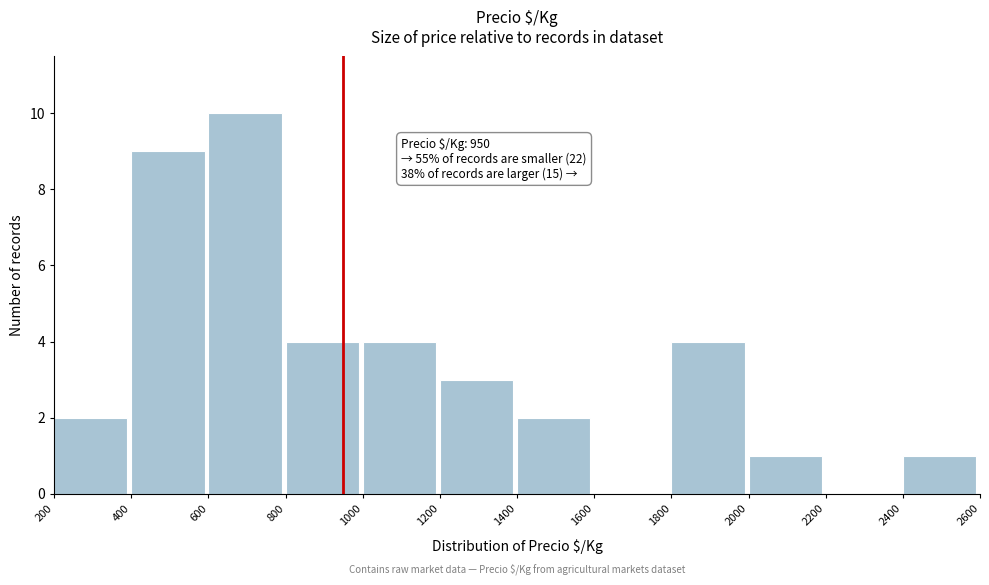

Over which range of the x-axis is the bar tallest?

600 to 800